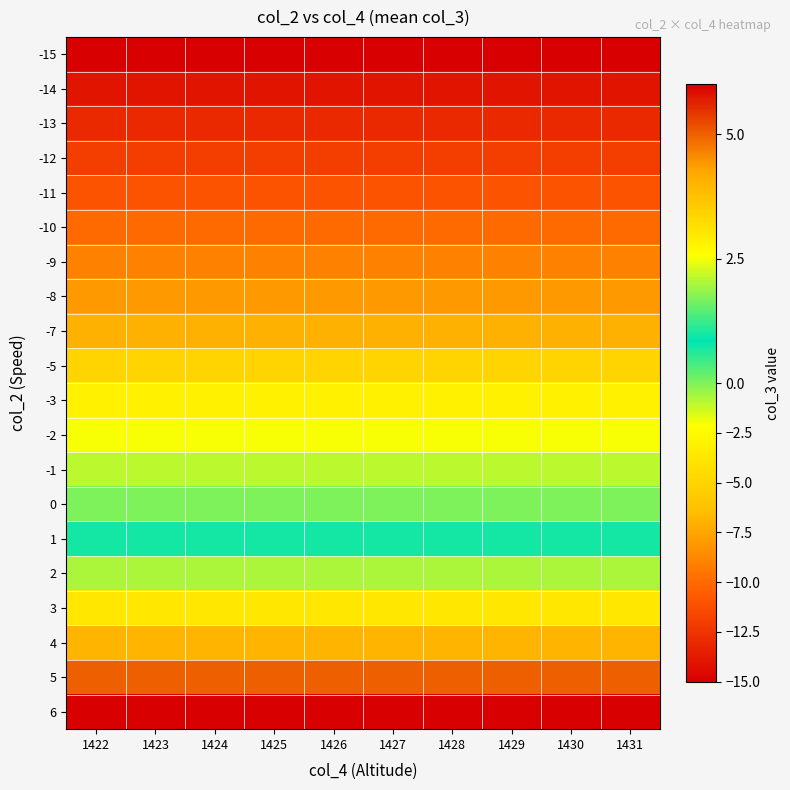

Reading right to left, transcribe all the data shown in this chart.

-15: 1431=-15	1430=-15	1429=-15	1428=-15	1427=-15	1426=-15	1425=-15	1424=-15	1423=-15	1422=-15
-14: 1431=-14	1430=-14	1429=-14	1428=-14	1427=-14	1426=-14	1425=-14	1424=-14	1423=-14	1422=-14
-13: 1431=-13	1430=-13	1429=-13	1428=-13	1427=-13	1426=-13	1425=-13	1424=-13	1423=-13	1422=-13
-12: 1431=-12	1430=-12	1429=-12	1428=-12	1427=-12	1426=-12	1425=-12	1424=-12	1423=-12	1422=-12
-11: 1431=-11	1430=-11	1429=-11	1428=-11	1427=-11	1426=-11	1425=-11	1424=-11	1423=-11	1422=-11
-10: 1431=-10	1430=-10	1429=-10	1428=-10	1427=-10	1426=-10	1425=-10	1424=-10	1423=-10	1422=-10
-9: 1431=-9	1430=-9	1429=-9	1428=-9	1427=-9	1426=-9	1425=-9	1424=-9	1423=-9	1422=-9
-8: 1431=-8	1430=-8	1429=-8	1428=-8	1427=-8	1426=-8	1425=-8	1424=-8	1423=-8	1422=-8
-7: 1431=-7	1430=-7	1429=-7	1428=-7	1427=-7	1426=-7	1425=-7	1424=-7	1423=-7	1422=-7
-5: 1431=-5	1430=-5	1429=-5	1428=-5	1427=-5	1426=-5	1425=-5	1424=-5	1423=-5	1422=-5
-3: 1431=-3	1430=-3	1429=-3	1428=-3	1427=-3	1426=-3	1425=-3	1424=-3	1423=-3	1422=-3
-2: 1431=-2	1430=-2	1429=-2	1428=-2	1427=-2	1426=-2	1425=-2	1424=-2	1423=-2	1422=-2
-1: 1431=-1	1430=-1	1429=-1	1428=-1	1427=-1	1426=-1	1425=-1	1424=-1	1423=-1	1422=-1
0: 1431=0	1430=0	1429=0	1428=0	1427=0	1426=0	1425=0	1424=0	1423=0	1422=0
1: 1431=1	1430=1	1429=1	1428=1	1427=1	1426=1	1425=1	1424=1	1423=1	1422=1
2: 1431=2	1430=2	1429=2	1428=2	1427=2	1426=2	1425=2	1424=2	1423=2	1422=2
3: 1431=3	1430=3	1429=3	1428=3	1427=3	1426=3	1425=3	1424=3	1423=3	1422=3
4: 1431=4	1430=4	1429=4	1428=4	1427=4	1426=4	1425=4	1424=4	1423=4	1422=4
5: 1431=5	1430=5	1429=5	1428=5	1427=5	1426=5	1425=5	1424=5	1423=5	1422=5
6: 1431=6	1430=6	1429=6	1428=6	1427=6	1426=6	1425=6	1424=6	1423=6	1422=6